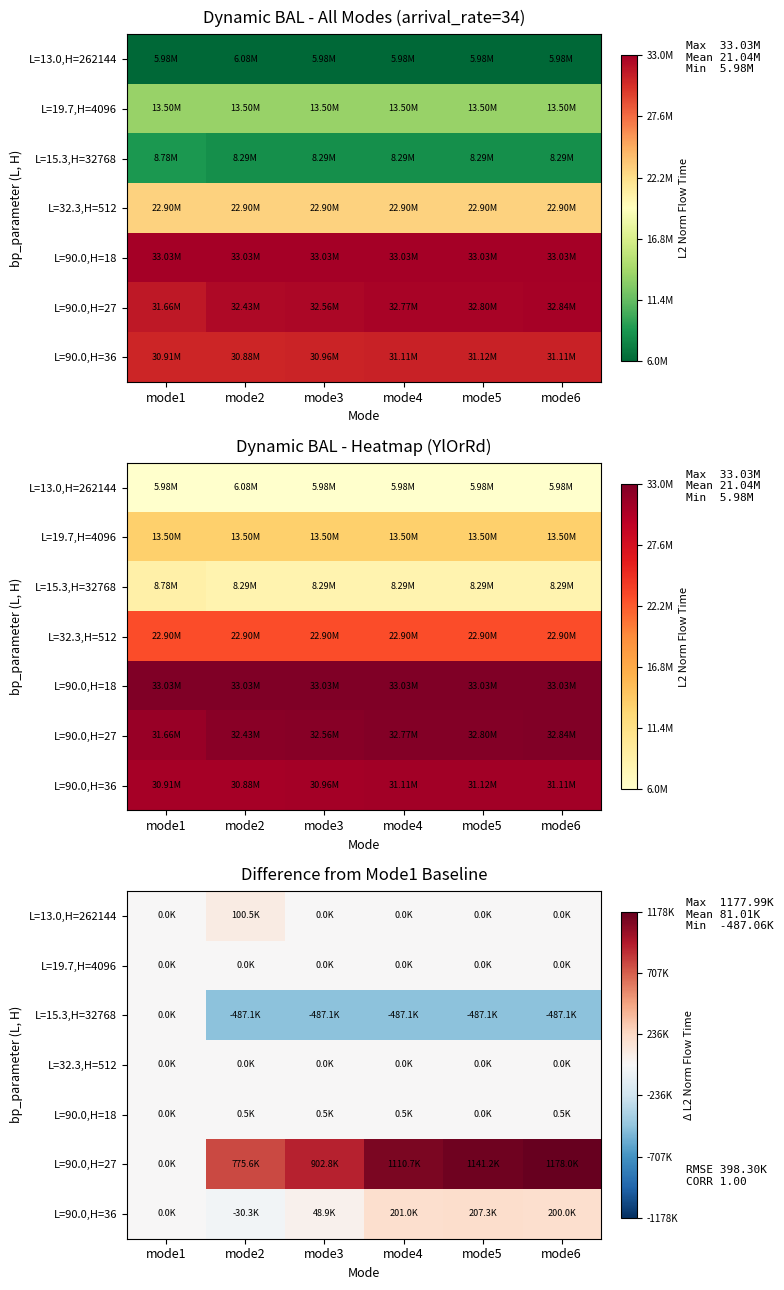

Is the value of L=32.3,H=512 at mode5 greater than the value of L=15.3,H=32768 at mode4?

Yes